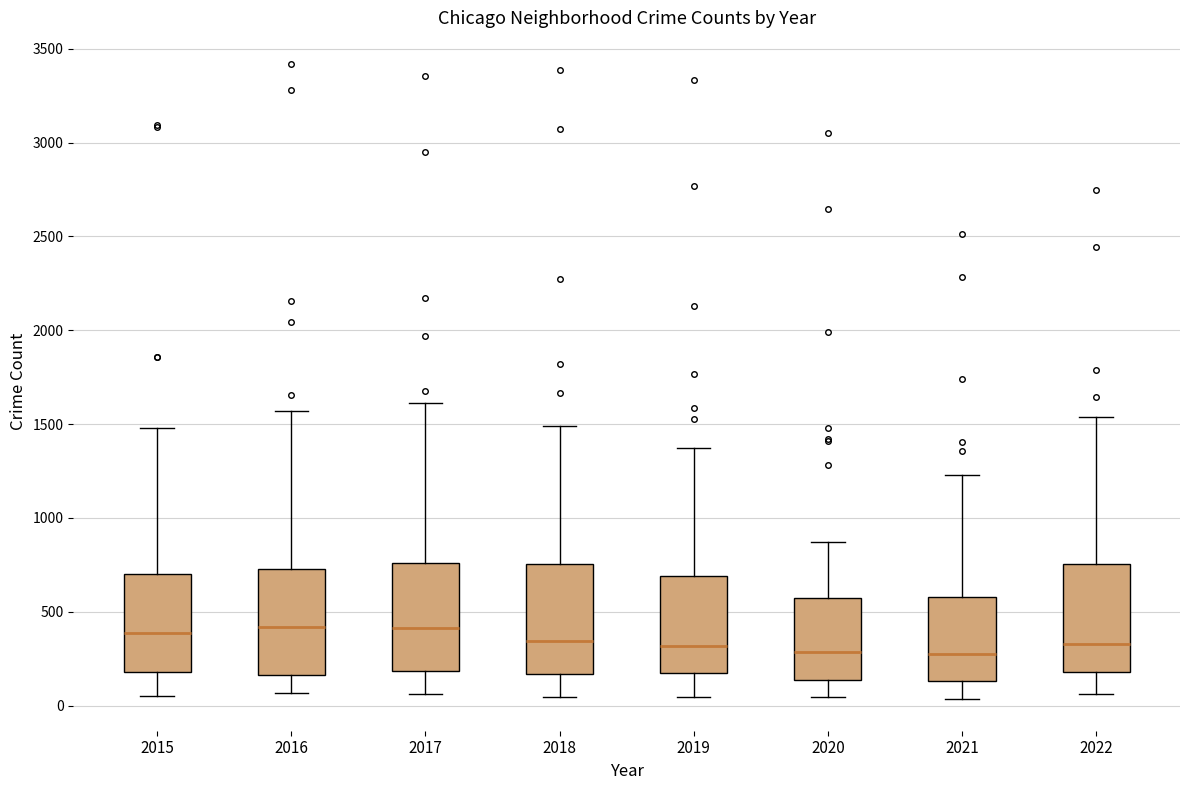

Reading left to right, transcribe this box plot: for each box, give where its median line is, the range the box spans, and where its two whiskers end, as read against the y-axis. The values are not printed on the chart, so give them approximately, as read against the axis.

2015: median 400, box 200 to 700, whiskers 50 to 1500
2016: median 400, box 150 to 750, whiskers 50 to 1550
2017: median 400, box 200 to 750, whiskers 50 to 1600
2018: median 350, box 150 to 750, whiskers 50 to 1500
2019: median 300, box 150 to 700, whiskers 50 to 1350
2020: median 300, box 150 to 550, whiskers 50 to 850
2021: median 250, box 150 to 600, whiskers 50 to 1250
2022: median 350, box 200 to 750, whiskers 50 to 1550